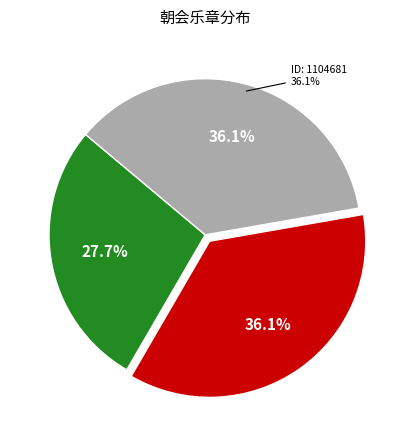

How many slices are in this pie chart?

3